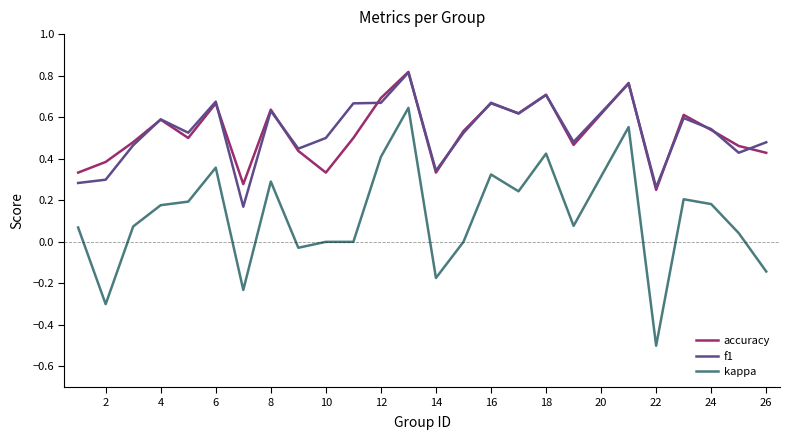

What is the minimum value for kappa?

-0.5